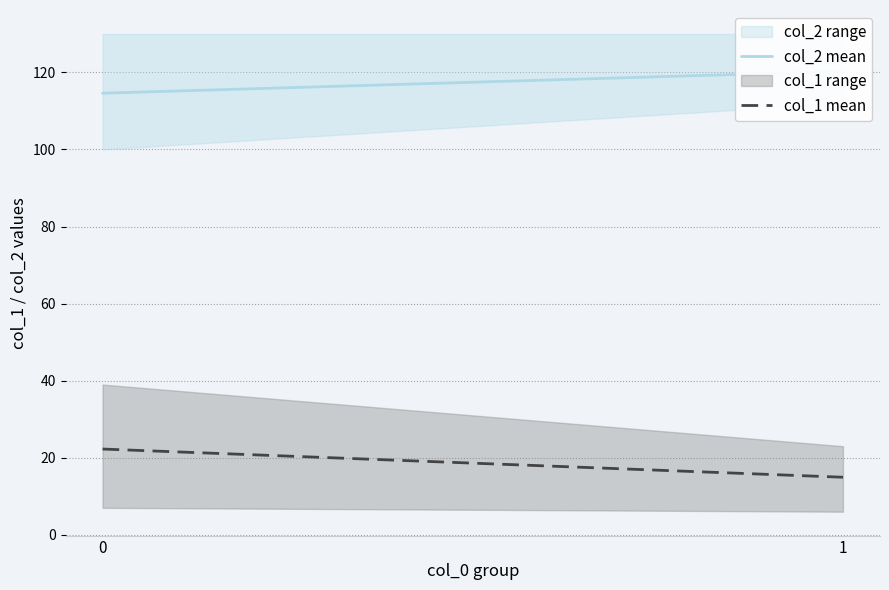

At which label is col_1 mean closest to 18?

1